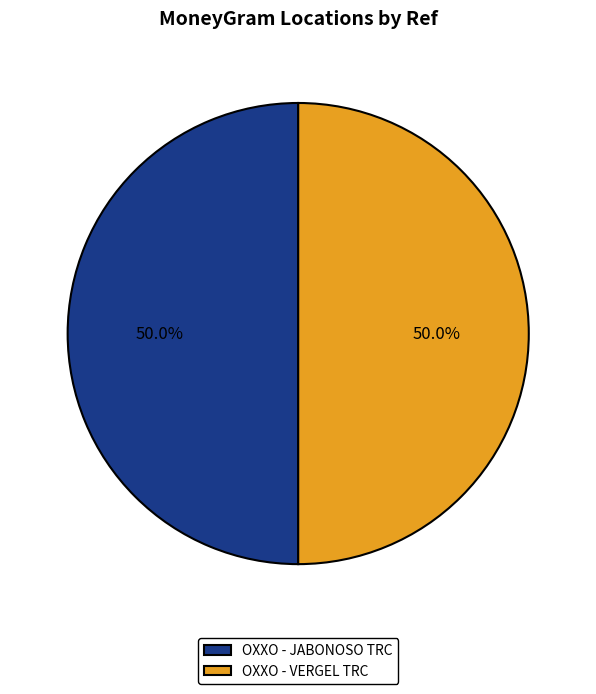

Do OXXO - VERGEL TRC and OXXO - JABONOSO TRC together represent more than half of the pie?

Yes